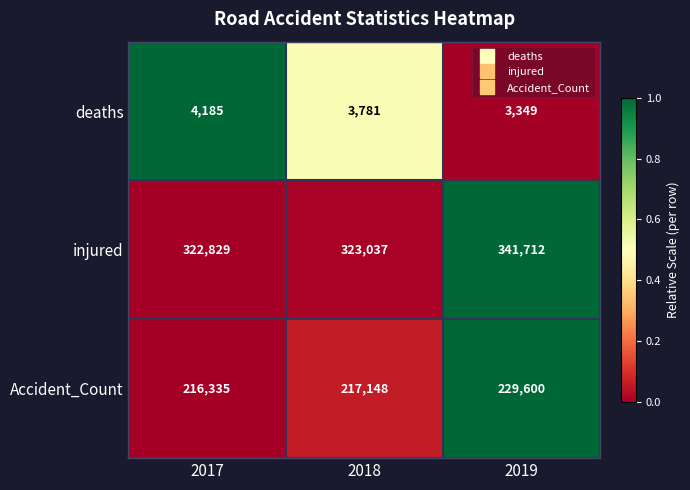

At which category does the chart reach its peak across all series?

2019